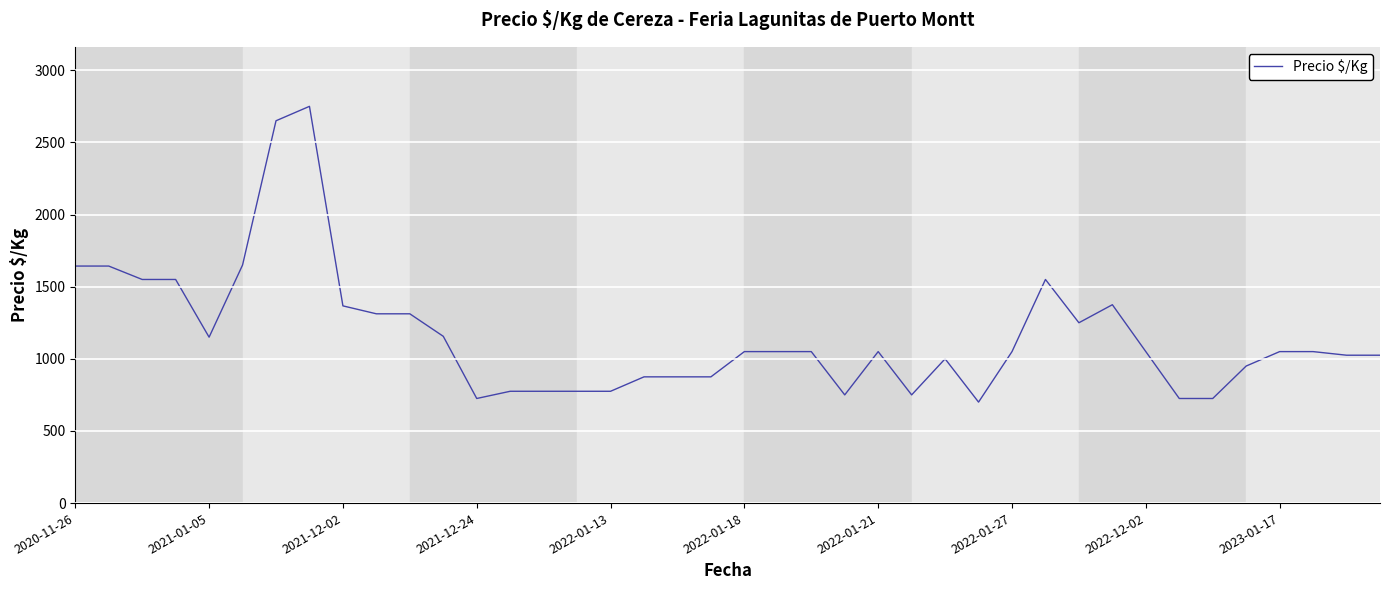

What is the minimum value shown in the chart?

700